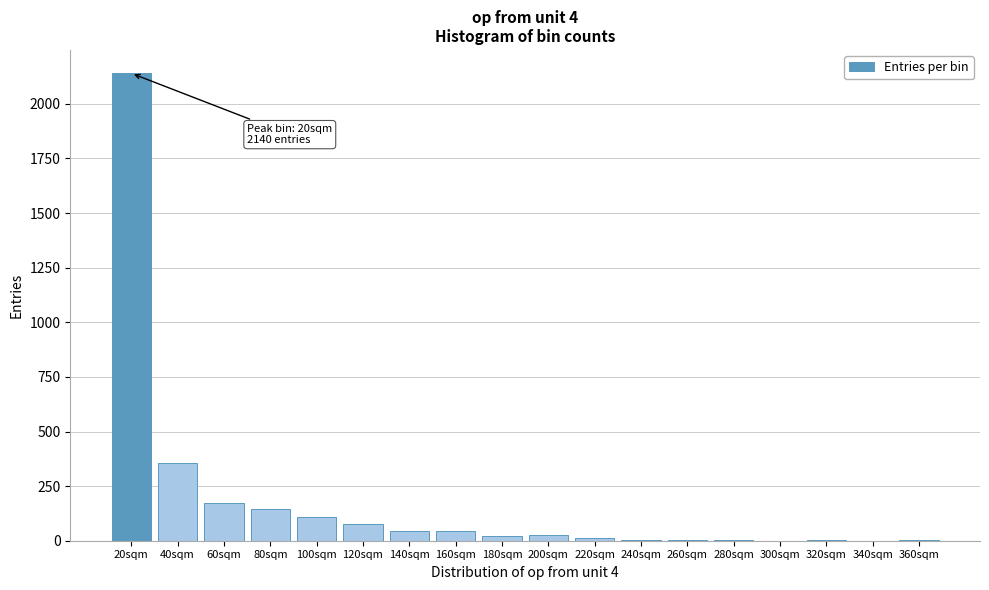

What is the greatest value displayed?

2140